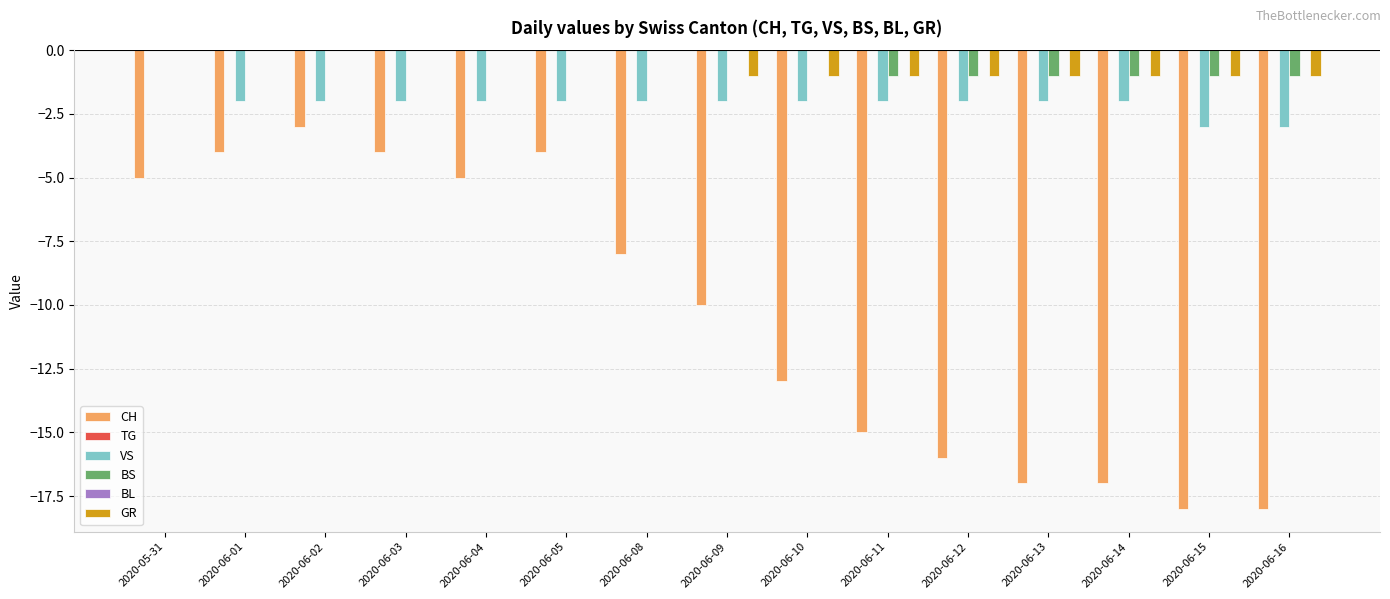

What is the sum of the GR values at 2020-06-02 and 2020-06-14?

-1